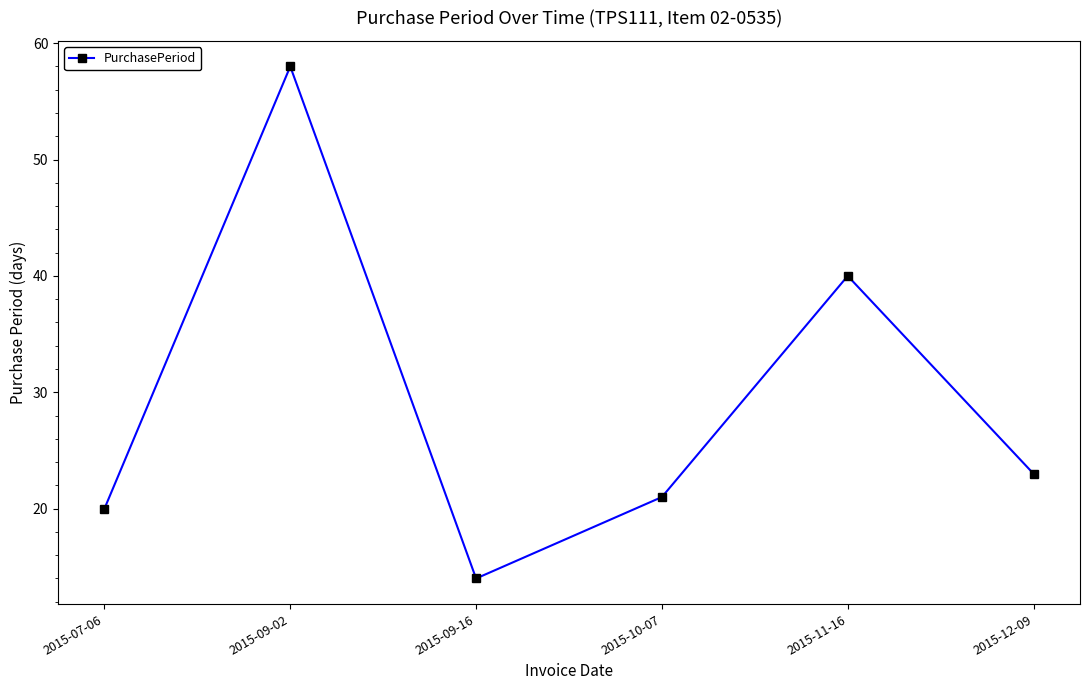

At which category does the data reach its first local valley?

2015-09-16